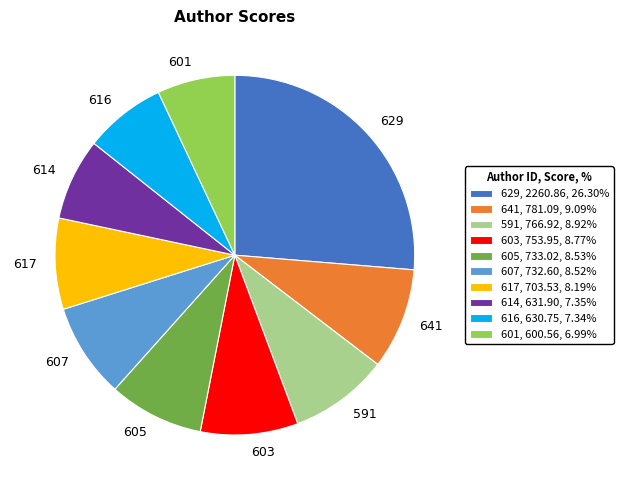

Combined, do 591, 766.92, 8.92% and 605, 733.02, 8.53% account for over 50%?

No